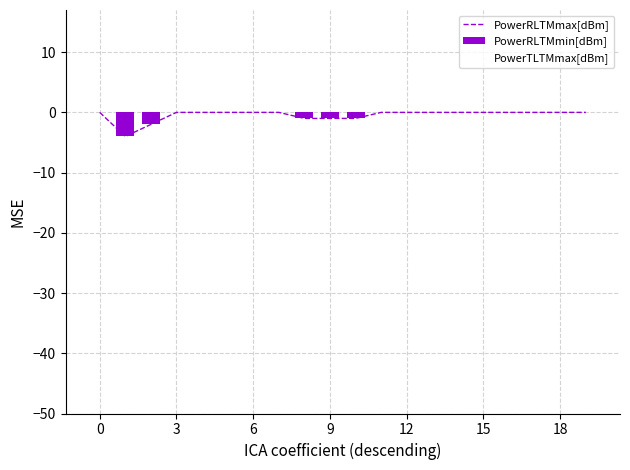

At how many categories does at least one series exceed -2?

20